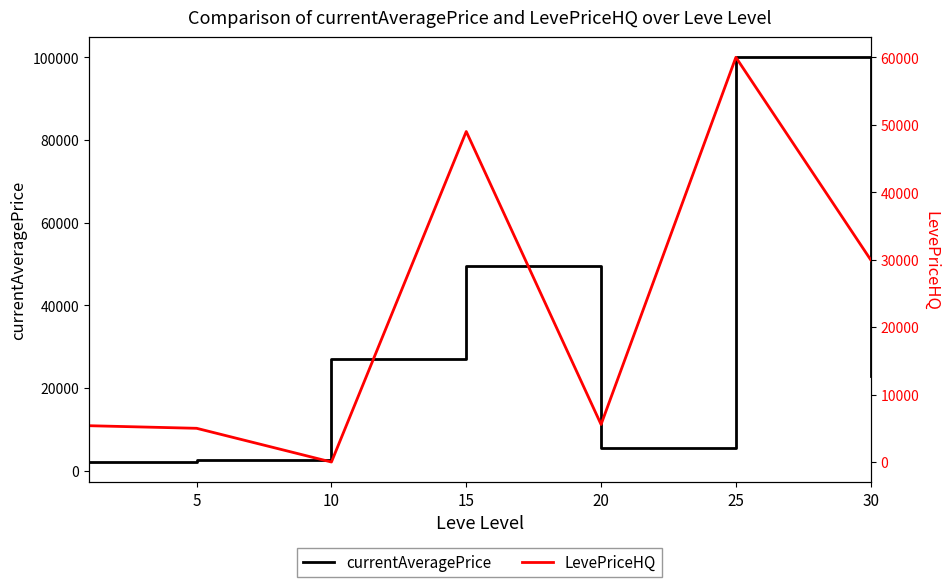

The LevePriceHQ series shows 28949.7 at 25. True or false?

False